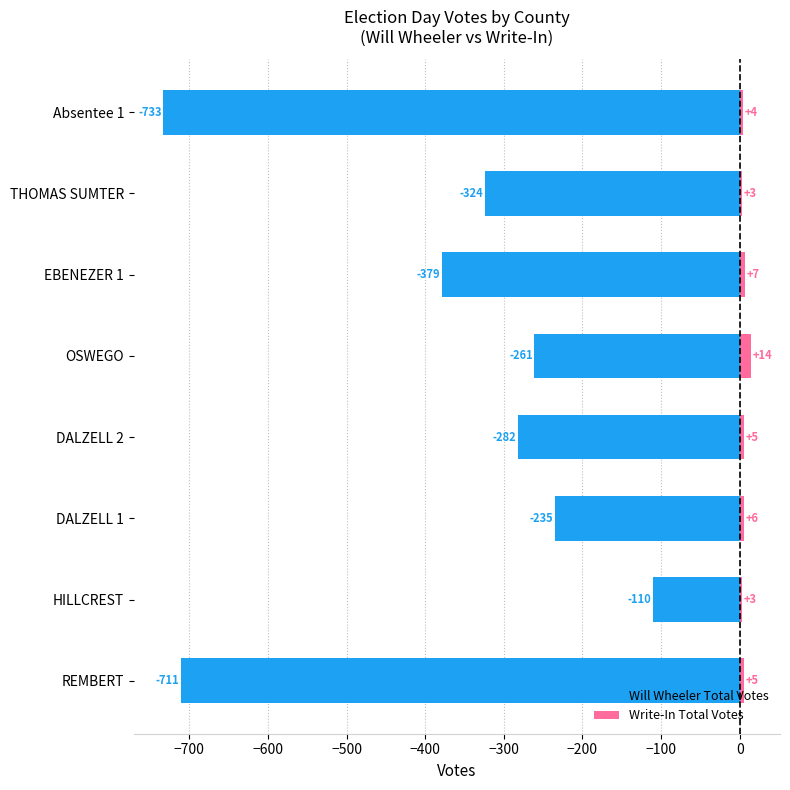

How many data points in Write-In Total Votes are above 5?

3